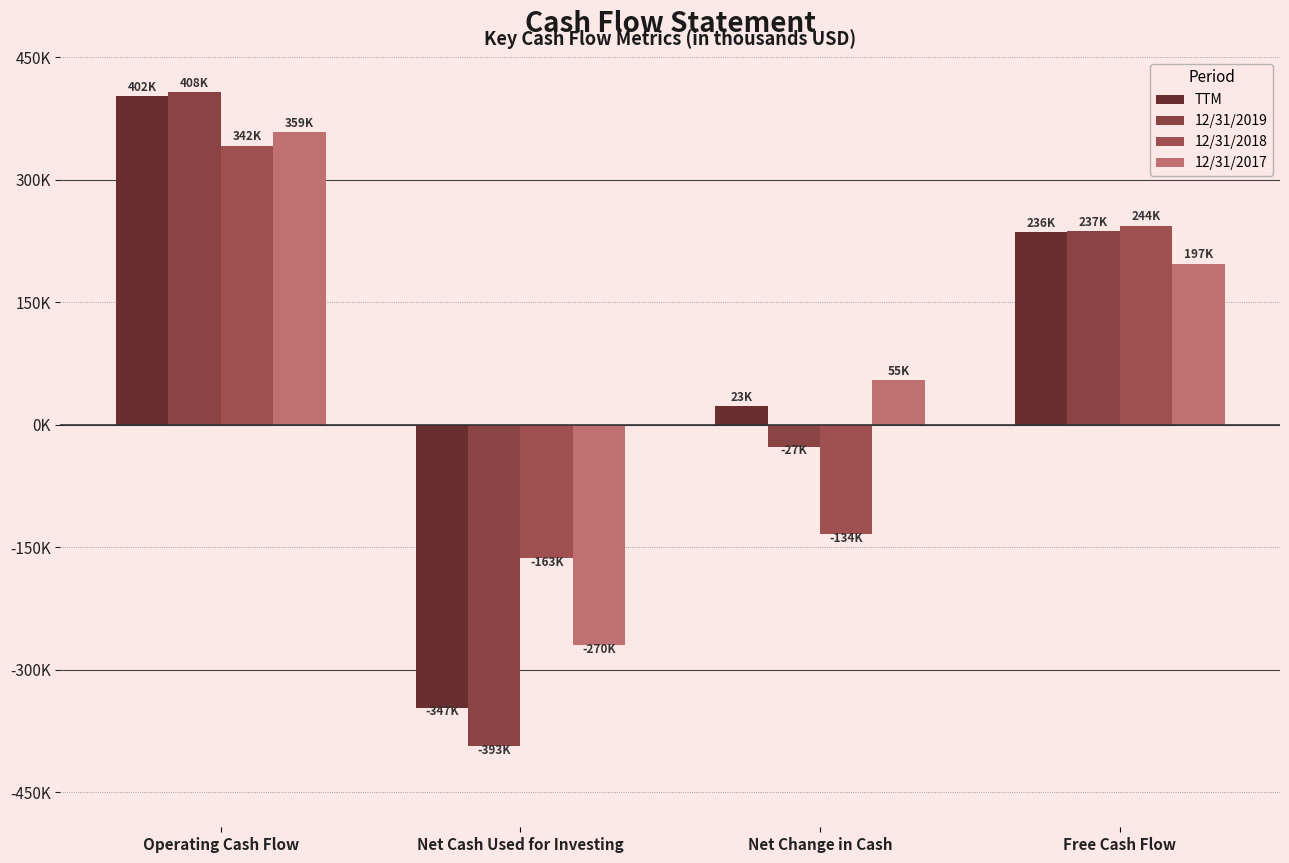

True or false: TTM has a value of 236241 at Free Cash Flow.

True